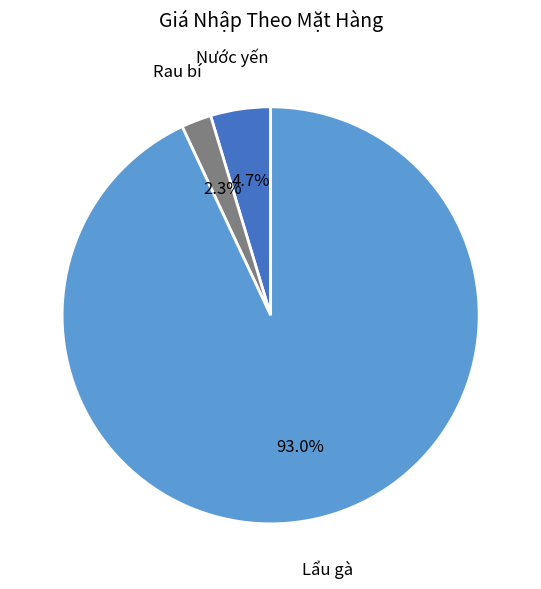

Is there any slice that represents more than half of the pie?

Yes